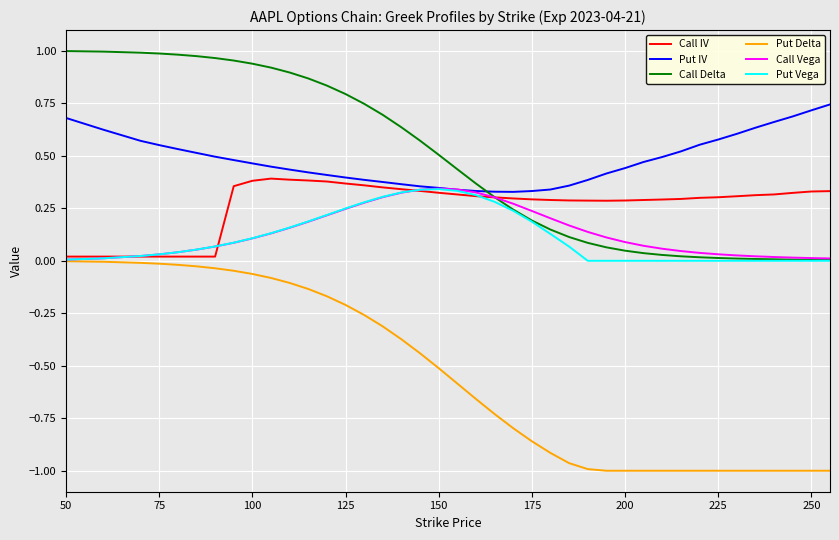

True or false: Put Delta and Put IV intersect in this chart.

False